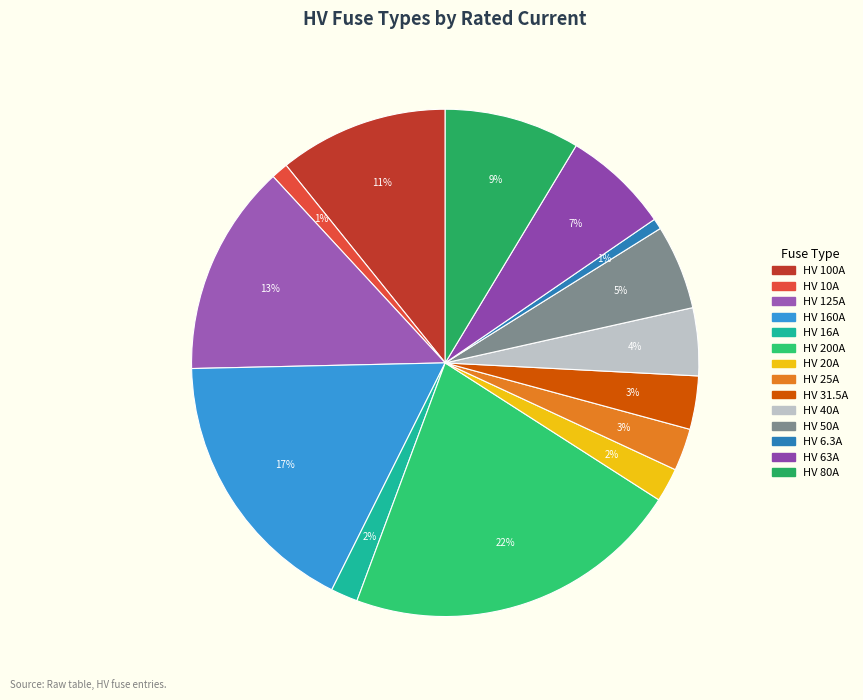

Count the number of slices in the pie.

14